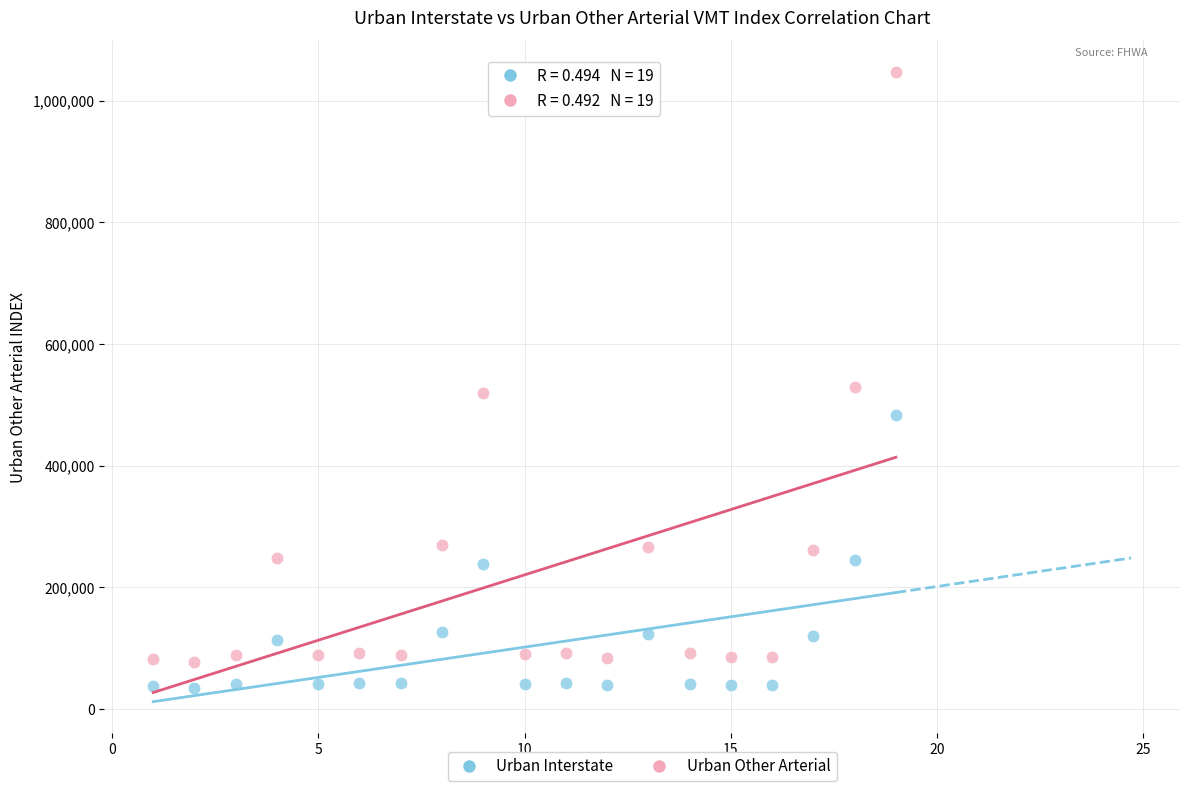

What is the X range (max minus min) for the scatter plot?

18